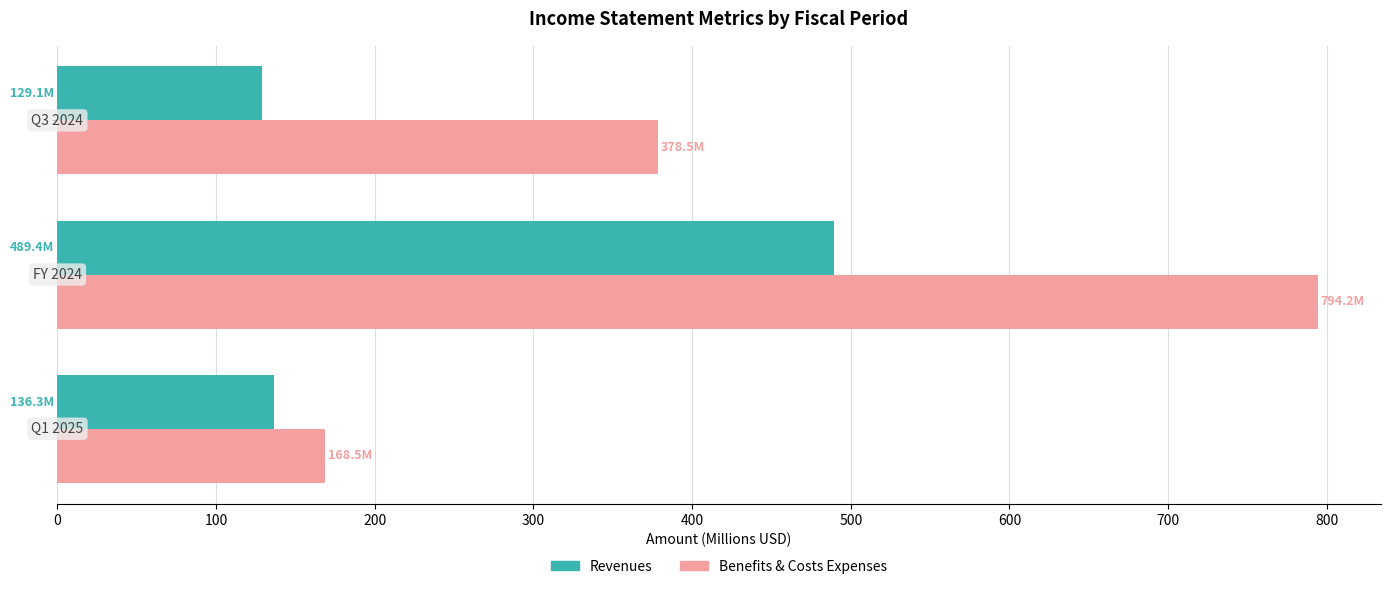

Which series has the largest total across all categories?

Benefits & Costs Expenses